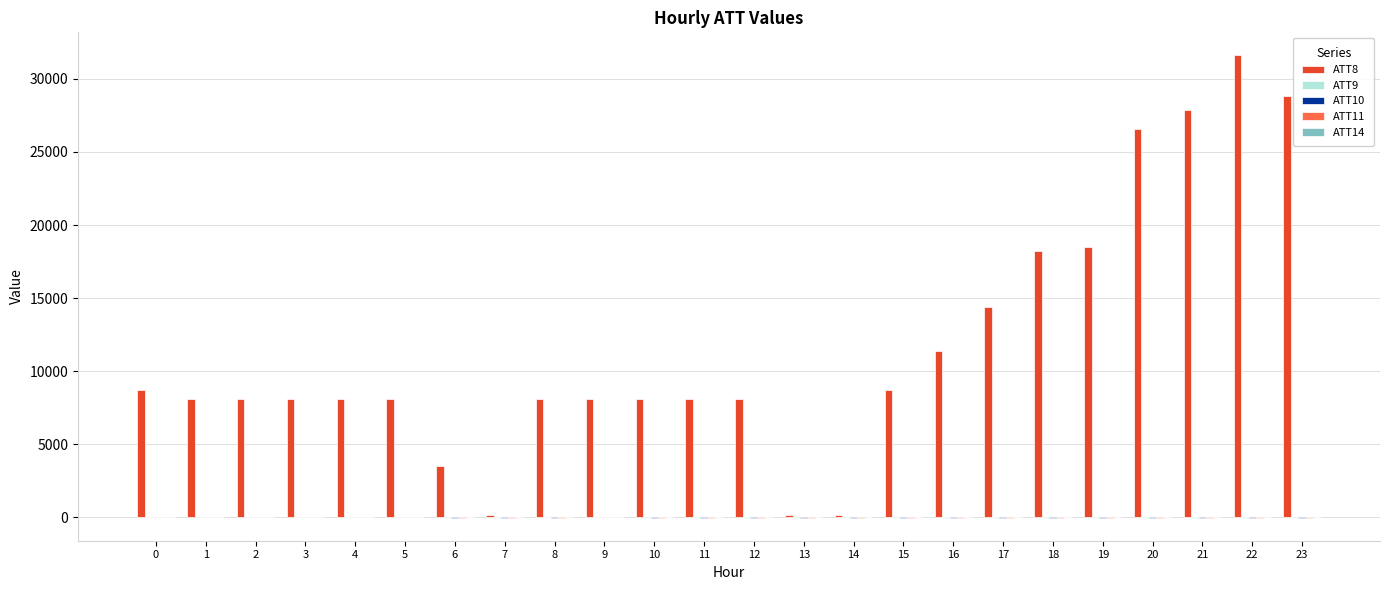

What is the average value of the ATT10 series?

-2.7